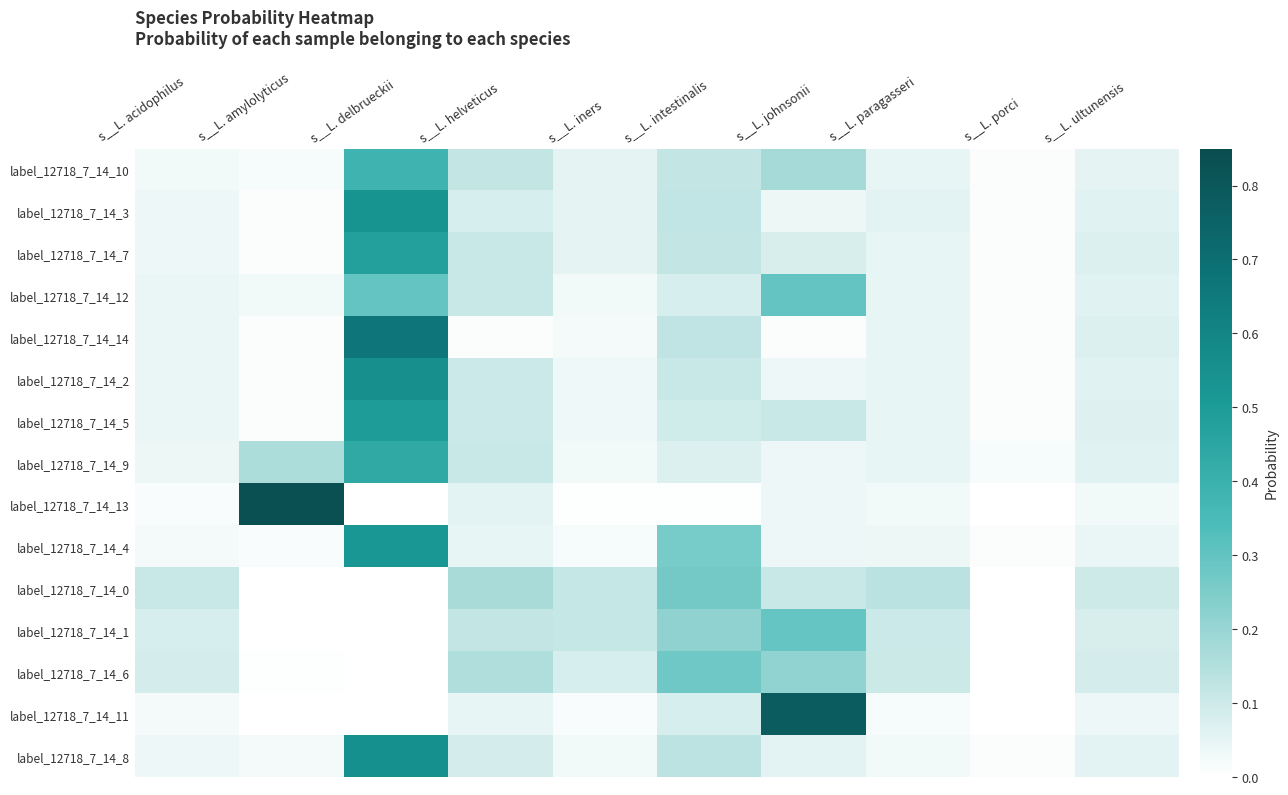

Reading left to right, what are all the values shown in this chart?

label_12718_7_14_10: s__L. acidophilus=0.0	s__L. amylolyticus=0.0	s__L. delbrueckii=0.4	s__L. helveticus=0.1	s__L. iners=0.1	s__L. intestinalis=0.1	s__L. johnsonii=0.2	s__L. paragasseri=0.0	s__L. porci=0.0	s__L. ultunensis=0.1
label_12718_7_14_3: s__L. acidophilus=0.0	s__L. amylolyticus=0.0	s__L. delbrueckii=0.5	s__L. helveticus=0.1	s__L. iners=0.1	s__L. intestinalis=0.1	s__L. johnsonii=0.0	s__L. paragasseri=0.1	s__L. porci=0.0	s__L. ultunensis=0.1
label_12718_7_14_7: s__L. acidophilus=0.0	s__L. amylolyticus=0.0	s__L. delbrueckii=0.5	s__L. helveticus=0.1	s__L. iners=0.1	s__L. intestinalis=0.1	s__L. johnsonii=0.1	s__L. paragasseri=0.0	s__L. porci=0.0	s__L. ultunensis=0.1
label_12718_7_14_12: s__L. acidophilus=0.0	s__L. amylolyticus=0.0	s__L. delbrueckii=0.3	s__L. helveticus=0.1	s__L. iners=0.0	s__L. intestinalis=0.1	s__L. johnsonii=0.3	s__L. paragasseri=0.0	s__L. porci=0.0	s__L. ultunensis=0.1
label_12718_7_14_14: s__L. acidophilus=0.0	s__L. amylolyticus=0.0	s__L. delbrueckii=0.7	s__L. helveticus=0.0	s__L. iners=0.0	s__L. intestinalis=0.1	s__L. johnsonii=0.0	s__L. paragasseri=0.0	s__L. porci=0.0	s__L. ultunensis=0.1
label_12718_7_14_2: s__L. acidophilus=0.0	s__L. amylolyticus=0.0	s__L. delbrueckii=0.6	s__L. helveticus=0.1	s__L. iners=0.0	s__L. intestinalis=0.1	s__L. johnsonii=0.0	s__L. paragasseri=0.0	s__L. porci=0.0	s__L. ultunensis=0.1
label_12718_7_14_5: s__L. acidophilus=0.0	s__L. amylolyticus=0.0	s__L. delbrueckii=0.5	s__L. helveticus=0.1	s__L. iners=0.0	s__L. intestinalis=0.1	s__L. johnsonii=0.1	s__L. paragasseri=0.0	s__L. porci=0.0	s__L. ultunensis=0.1
label_12718_7_14_9: s__L. acidophilus=0.0	s__L. amylolyticus=0.2	s__L. delbrueckii=0.4	s__L. helveticus=0.1	s__L. iners=0.0	s__L. intestinalis=0.1	s__L. johnsonii=0.0	s__L. paragasseri=0.0	s__L. porci=0.0	s__L. ultunensis=0.1
label_12718_7_14_13: s__L. acidophilus=0.0	s__L. amylolyticus=0.8	s__L. delbrueckii=0.0	s__L. helveticus=0.1	s__L. iners=0.0	s__L. intestinalis=0.0	s__L. johnsonii=0.0	s__L. paragasseri=0.0	s__L. porci=0.0	s__L. ultunensis=0.0
label_12718_7_14_4: s__L. acidophilus=0.0	s__L. amylolyticus=0.0	s__L. delbrueckii=0.5	s__L. helveticus=0.0	s__L. iners=0.0	s__L. intestinalis=0.3	s__L. johnsonii=0.0	s__L. paragasseri=0.0	s__L. porci=0.0	s__L. ultunensis=0.0
label_12718_7_14_0: s__L. acidophilus=0.1	s__L. amylolyticus=0.0	s__L. delbrueckii=0.0	s__L. helveticus=0.2	s__L. iners=0.1	s__L. intestinalis=0.3	s__L. johnsonii=0.1	s__L. paragasseri=0.1	s__L. porci=0.0	s__L. ultunensis=0.1
label_12718_7_14_1: s__L. acidophilus=0.1	s__L. amylolyticus=0.0	s__L. delbrueckii=0.0	s__L. helveticus=0.1	s__L. iners=0.1	s__L. intestinalis=0.2	s__L. johnsonii=0.3	s__L. paragasseri=0.1	s__L. porci=0.0	s__L. ultunensis=0.1
label_12718_7_14_6: s__L. acidophilus=0.1	s__L. amylolyticus=0.0	s__L. delbrueckii=0.0	s__L. helveticus=0.2	s__L. iners=0.1	s__L. intestinalis=0.3	s__L. johnsonii=0.2	s__L. paragasseri=0.1	s__L. porci=0.0	s__L. ultunensis=0.1
label_12718_7_14_11: s__L. acidophilus=0.0	s__L. amylolyticus=0.0	s__L. delbrueckii=0.0	s__L. helveticus=0.0	s__L. iners=0.0	s__L. intestinalis=0.1	s__L. johnsonii=0.8	s__L. paragasseri=0.0	s__L. porci=0.0	s__L. ultunensis=0.0
label_12718_7_14_8: s__L. acidophilus=0.0	s__L. amylolyticus=0.0	s__L. delbrueckii=0.6	s__L. helveticus=0.1	s__L. iners=0.0	s__L. intestinalis=0.1	s__L. johnsonii=0.1	s__L. paragasseri=0.0	s__L. porci=0.0	s__L. ultunensis=0.1